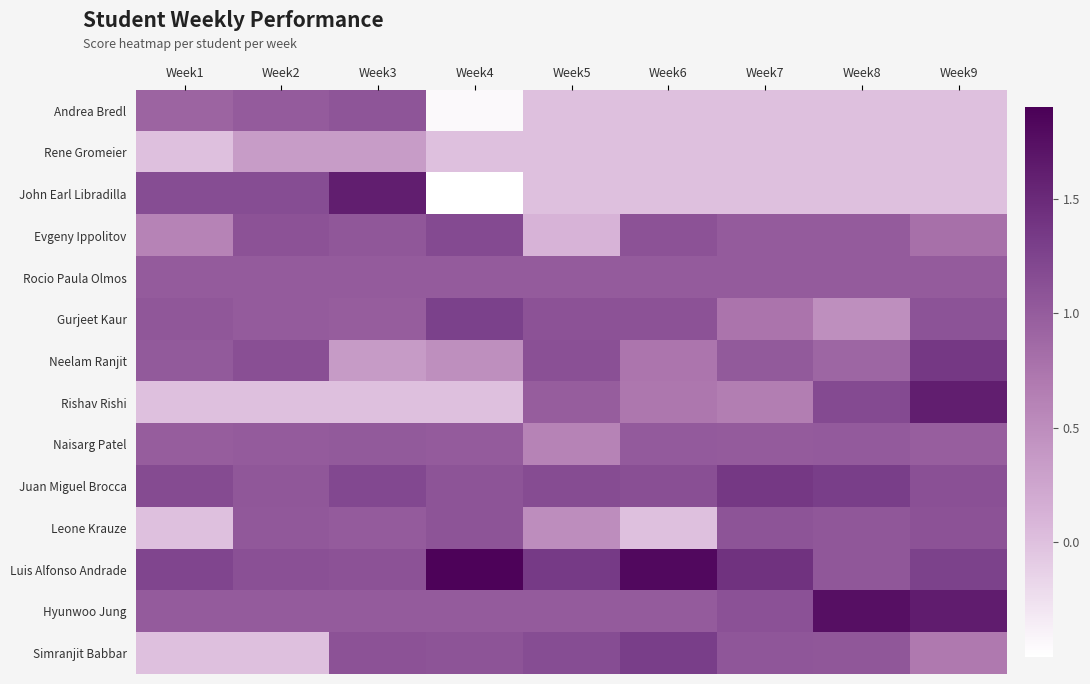

Reading left to right, list all the values displayed in this chart.

Andrea Bredl: Week1=0.9	Week2=1.0	Week3=1.1	Week4=-0.5	Week5=0.0	Week6=0.0	Week7=0.0	Week8=0.0	Week9=0.0
Rene Gromeier: Week1=0.0	Week2=0.3	Week3=0.3	Week4=0.0	Week5=0.0	Week6=0.0	Week7=0.0	Week8=0.0	Week9=0.0
John Earl Libradilla: Week1=1.1	Week2=1.1	Week3=1.6	Week4=-0.5	Week5=0.0	Week6=0.0	Week7=0.0	Week8=0.0	Week9=0.0
Evgeny Ippolitov: Week1=0.6	Week2=1.1	Week3=1.0	Week4=1.2	Week5=0.1	Week6=1.1	Week7=1.0	Week8=1.0	Week9=0.8
Rocio Paula Olmos: Week1=1.0	Week2=1.0	Week3=1.0	Week4=1.0	Week5=1.0	Week6=1.0	Week7=1.0	Week8=1.0	Week9=1.0
Gurjeet Kaur: Week1=1.1	Week2=1.0	Week3=1.0	Week4=1.3	Week5=1.1	Week6=1.1	Week7=0.7	Week8=0.5	Week9=1.1
Neelam Ranjit: Week1=1.0	Week2=1.1	Week3=0.4	Week4=0.5	Week5=1.1	Week6=0.7	Week7=1.0	Week8=0.9	Week9=1.4
Rishav Rishi: Week1=0.0	Week2=0.0	Week3=0.0	Week4=0.0	Week5=1.0	Week6=0.7	Week7=0.7	Week8=1.2	Week9=1.6
Naisarg Patel: Week1=1.0	Week2=1.0	Week3=1.0	Week4=1.0	Week5=0.6	Week6=1.0	Week7=1.0	Week8=1.0	Week9=1.0
Juan Miguel Brocca: Week1=1.2	Week2=1.1	Week3=1.2	Week4=1.1	Week5=1.2	Week6=1.1	Week7=1.4	Week8=1.3	Week9=1.1
Leone Krauze: Week1=0.0	Week2=1.0	Week3=1.0	Week4=1.1	Week5=0.5	Week6=0.0	Week7=1.1	Week8=1.1	Week9=1.1
Luis Alfonso Andrade: Week1=1.2	Week2=1.1	Week3=1.1	Week4=1.9	Week5=1.3	Week6=1.8	Week7=1.4	Week8=1.1	Week9=1.3
Hyunwoo Jung: Week1=1.0	Week2=1.0	Week3=1.0	Week4=1.0	Week5=1.0	Week6=1.0	Week7=1.1	Week8=1.7	Week9=1.6
Simranjit Babbar: Week1=0.0	Week2=0.0	Week3=1.1	Week4=1.1	Week5=1.1	Week6=1.3	Week7=1.1	Week8=1.0	Week9=0.7